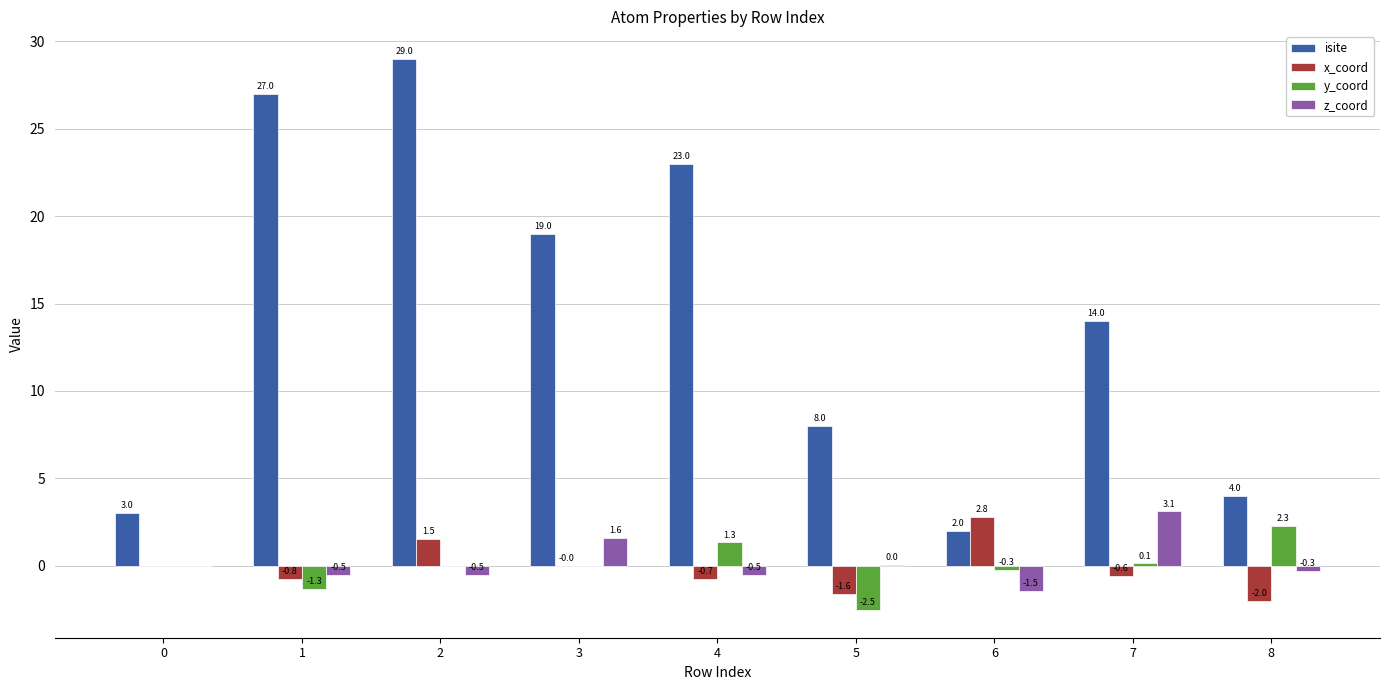

Which series changed the most between 0 and 8?

y_coord